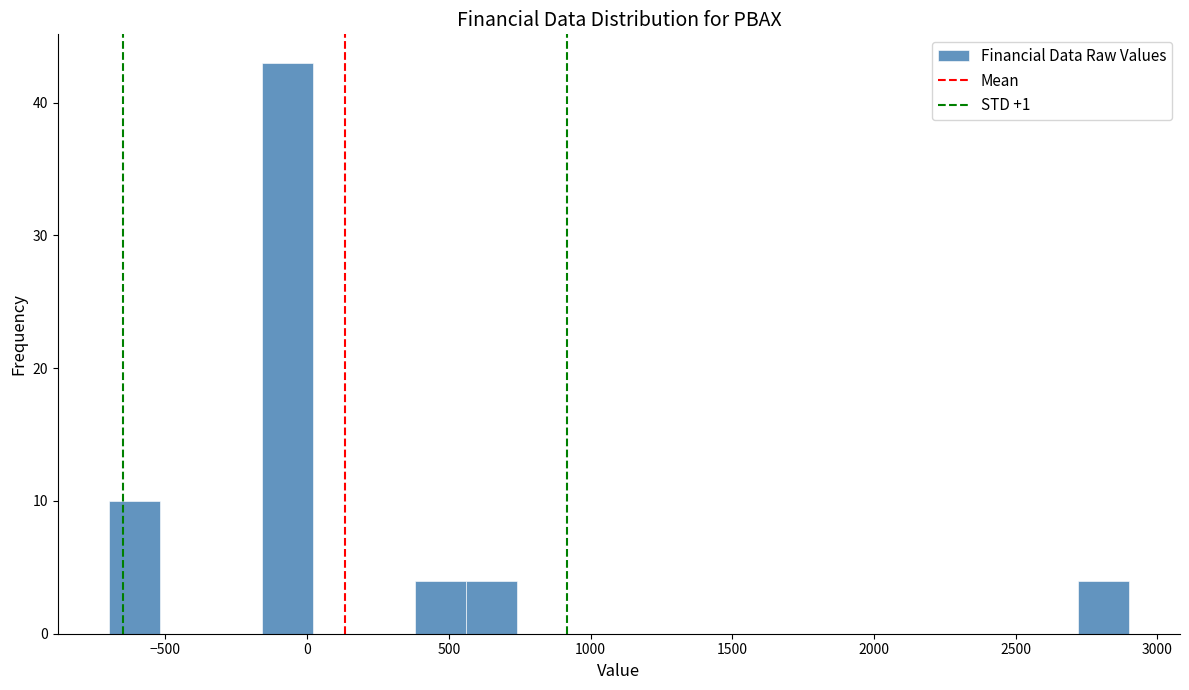

Read against the x-axis, roughly where is the centre of the tallest bar?

-50